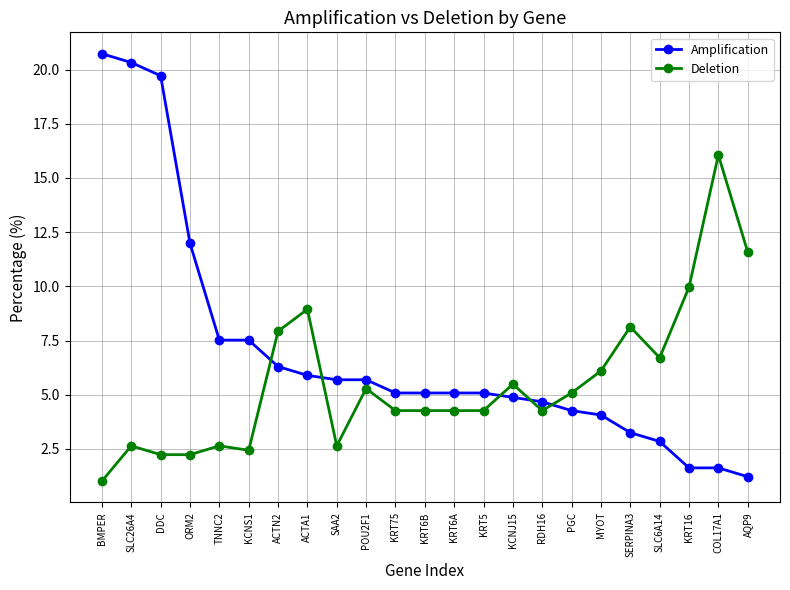

Reading left to right, what are all the values shown in this chart?

Amplification: 20.7	20.3	19.7	12.0	7.5	7.5	6.3	5.9	5.7	5.7	5.1	5.1	5.1	5.1	4.9	4.7	4.3	4.1	3.3	2.8	1.6	1.6	1.2
Deletion: 1.0	2.6	2.2	2.2	2.6	2.4	7.9	8.9	2.6	5.3	4.3	4.3	4.3	4.3	5.5	4.3	5.1	6.1	8.1	6.7	10.0	16.1	11.6